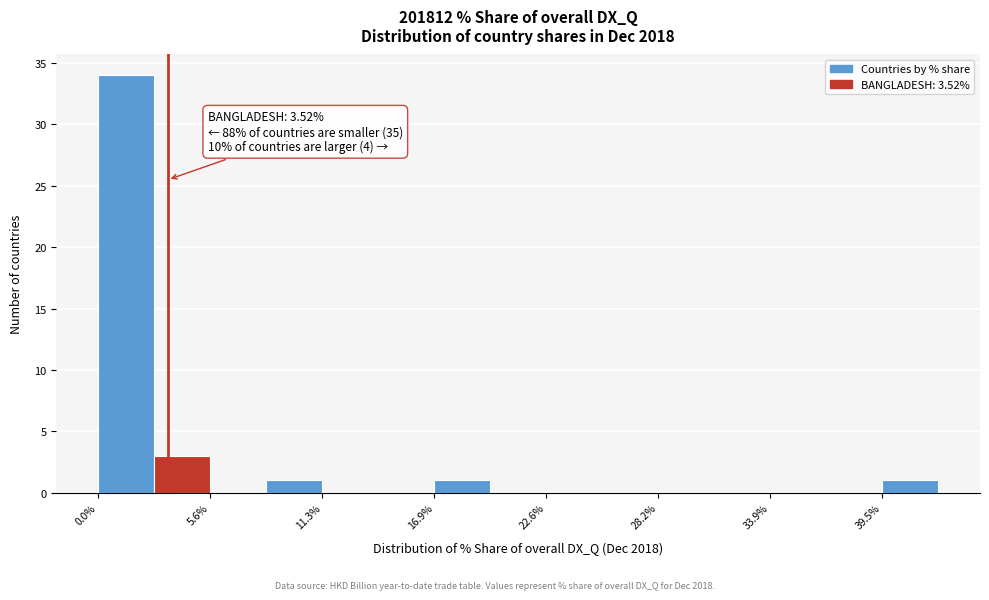

Around what value on the x-axis is the tallest bar? Give the approximate position of its centre, as read against the axis.

1